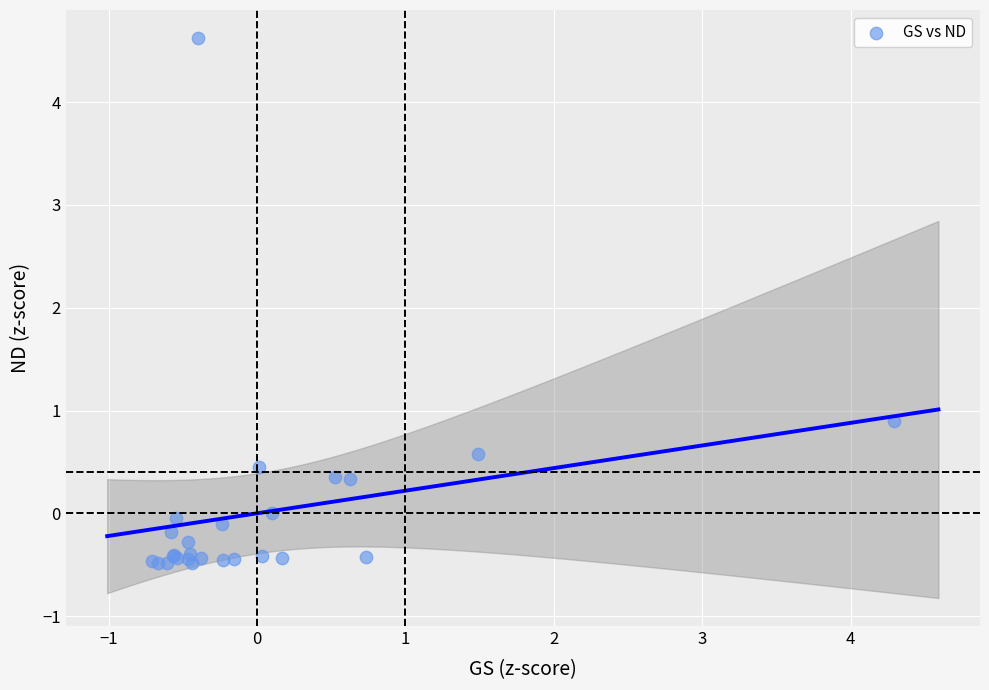

What Y value in the scatter plot is closest to 2?

0.9